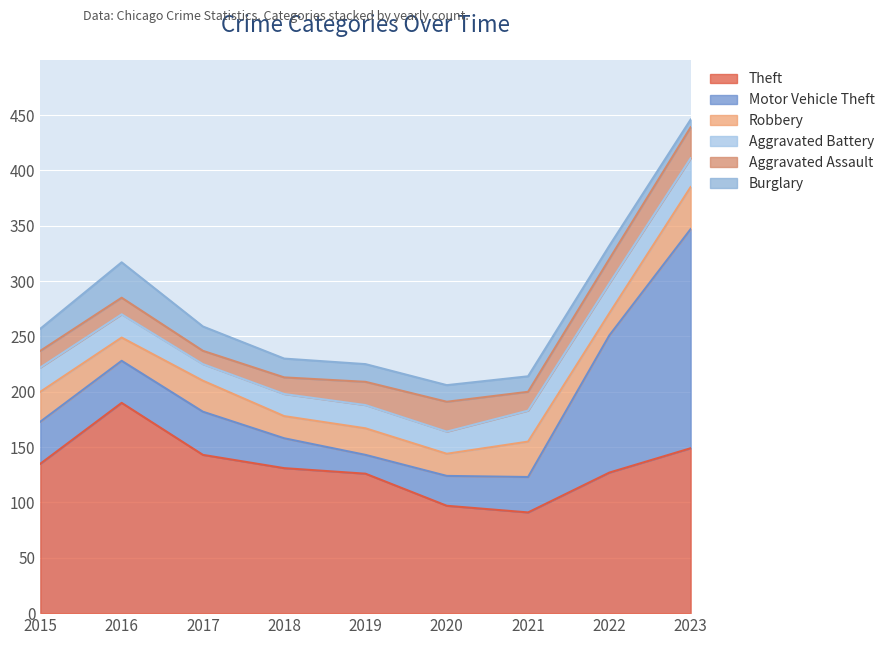

At which category does Motor Vehicle Theft reach its first local peak?

2017